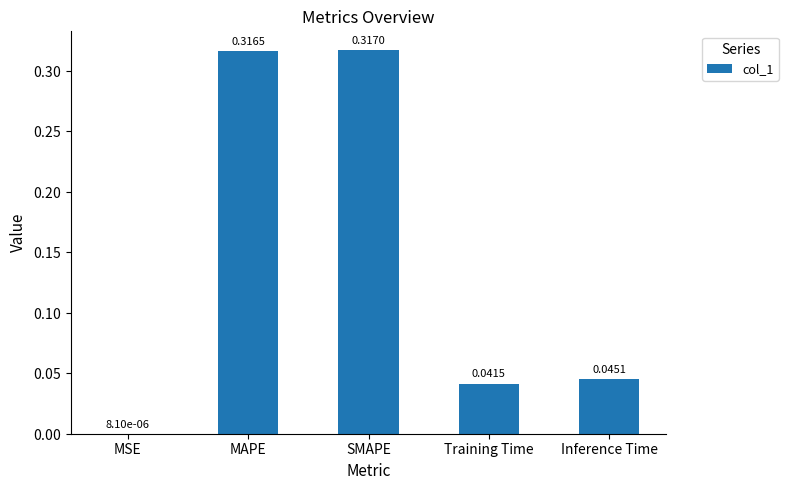

Which has a higher value, SMAPE or Training Time?

SMAPE